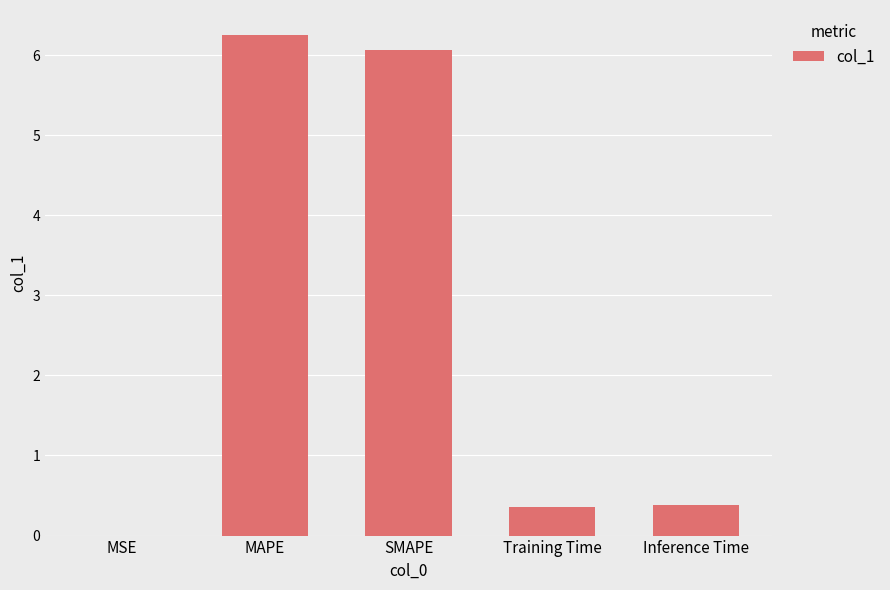

What is the change in value from MAPE to Inference Time?

-5.9